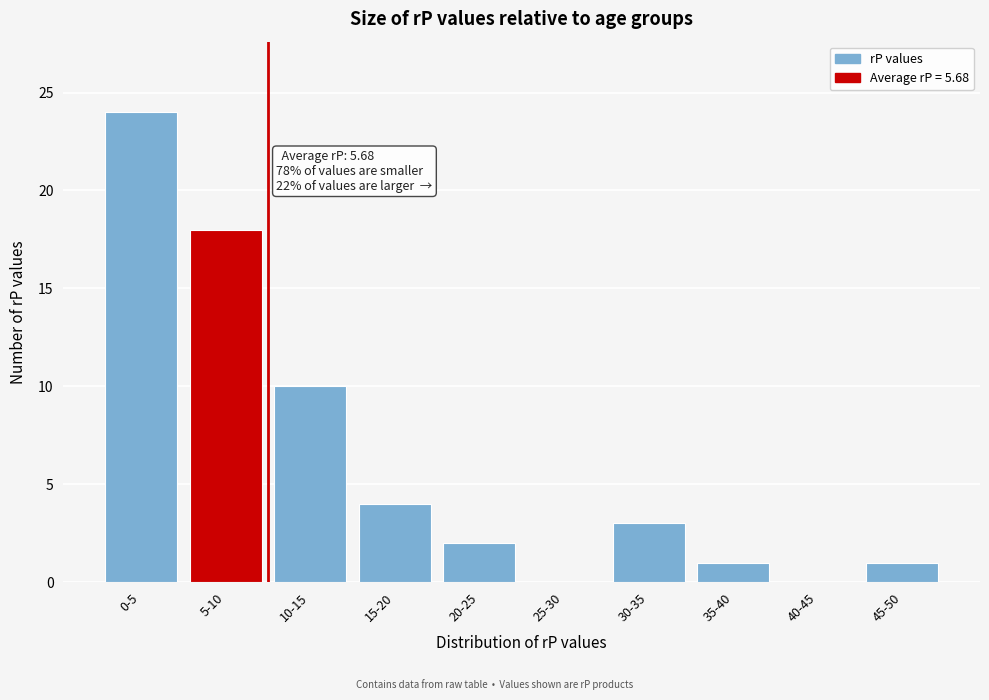

Reading left to right, extract all data points from this chart.

0-5=24	5-10=18	10-15=10	15-20=4	20-25=2	25-30=0	30-35=3	35-40=1	40-45=0	45-50=1